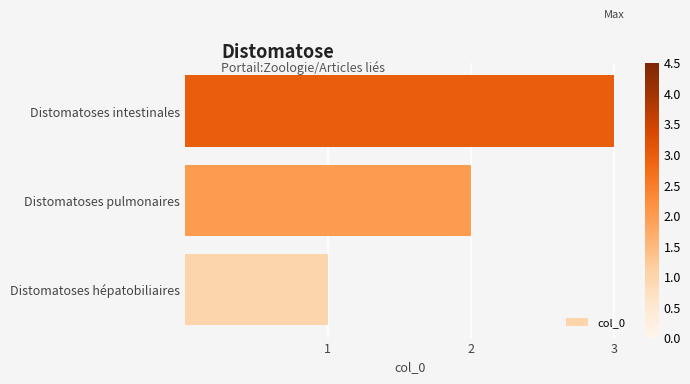

What is the minimum value shown in the chart?

1